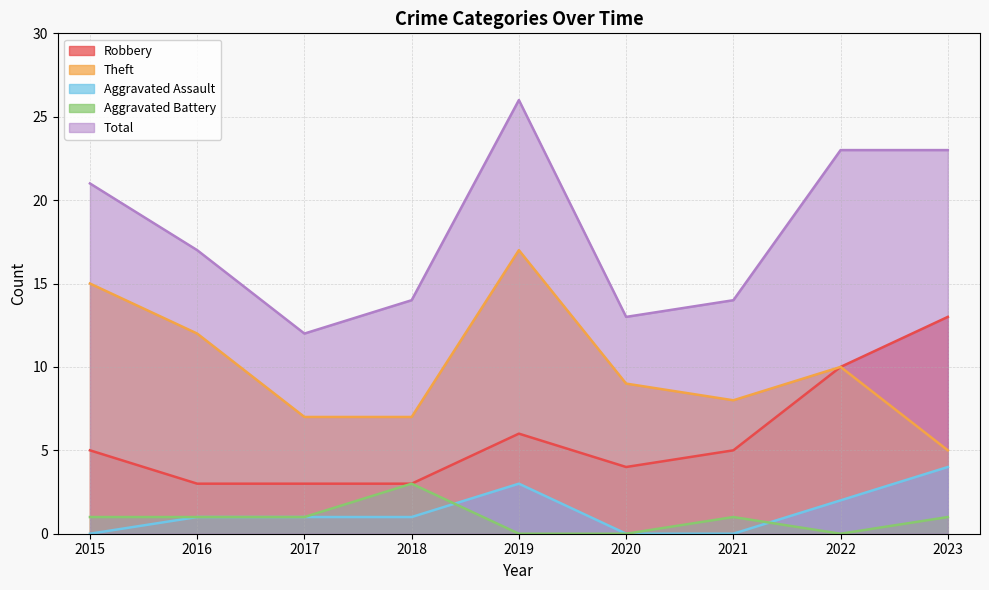

How many interior local peaks does the Aggravated Battery series have?

2